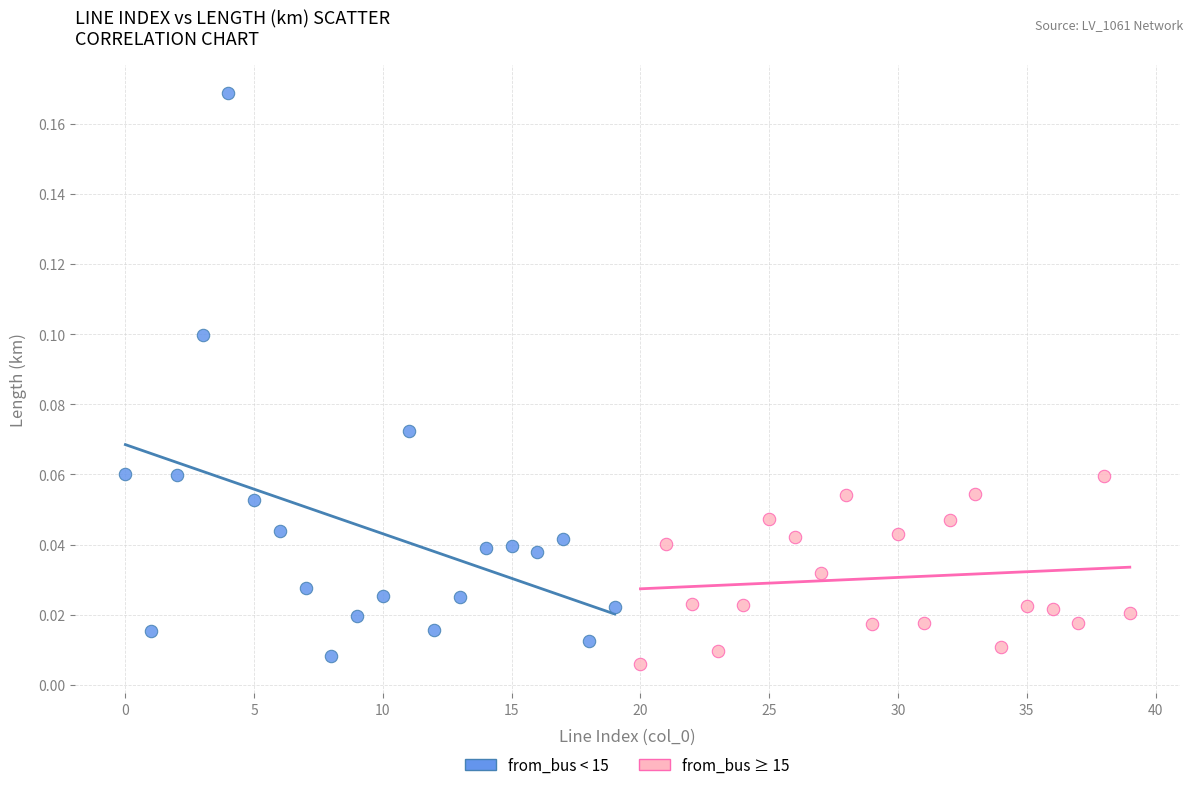

Which series has the widest spread of Y values?

from_bus < 15